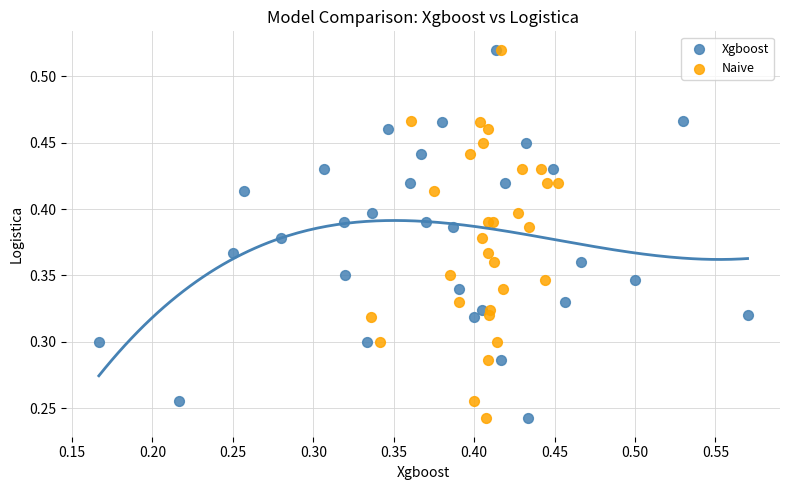

What are all the series names shown in the legend?

Xgboost, Naive